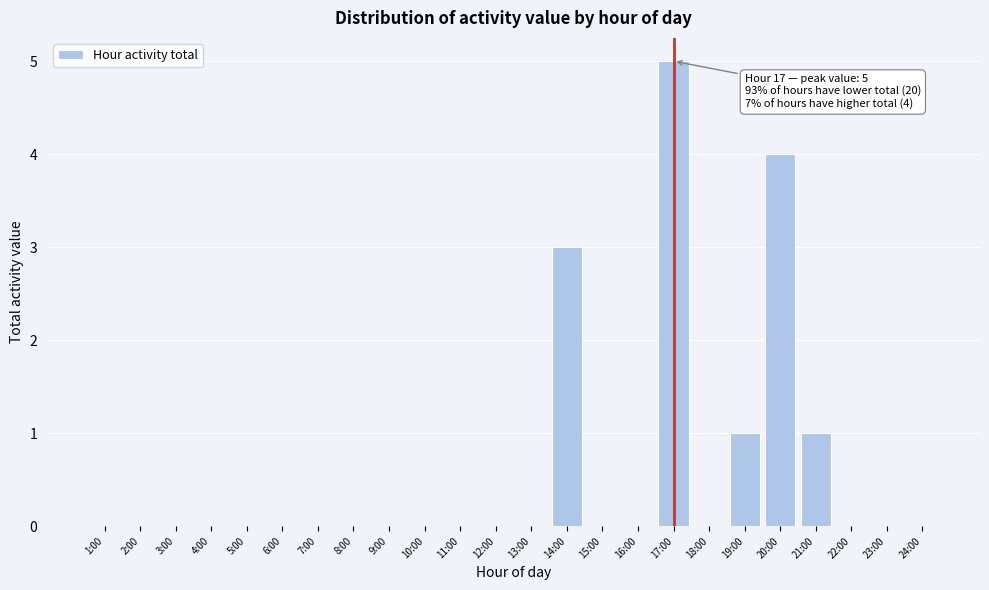

Reading left to right, what are all the values shown in this chart?

1:00=0	2:00=0	3:00=0	4:00=0	5:00=0	6:00=0	7:00=0	8:00=0	9:00=0	10:00=0	11:00=0	12:00=0	13:00=0	14:00=3	15:00=0	16:00=0	17:00=5	18:00=0	19:00=1	20:00=4	21:00=1	22:00=0	23:00=0	24:00=0